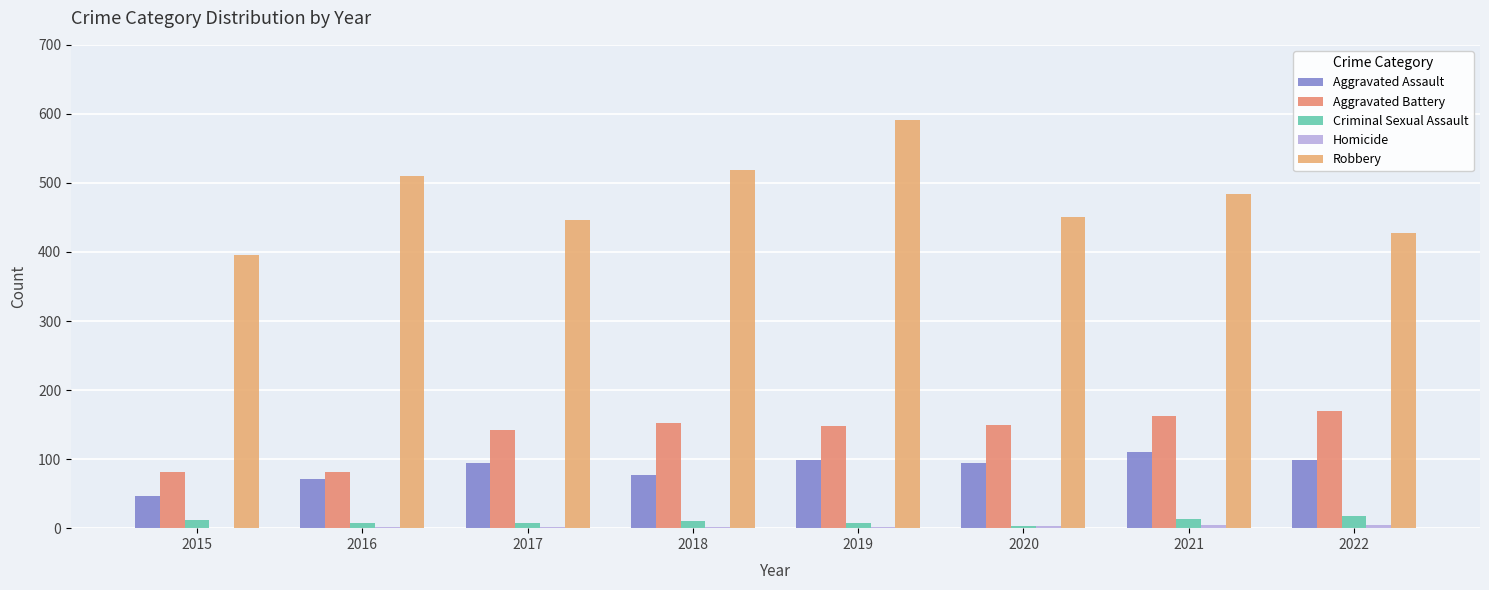

What is the minimum value for Aggravated Assault?

46